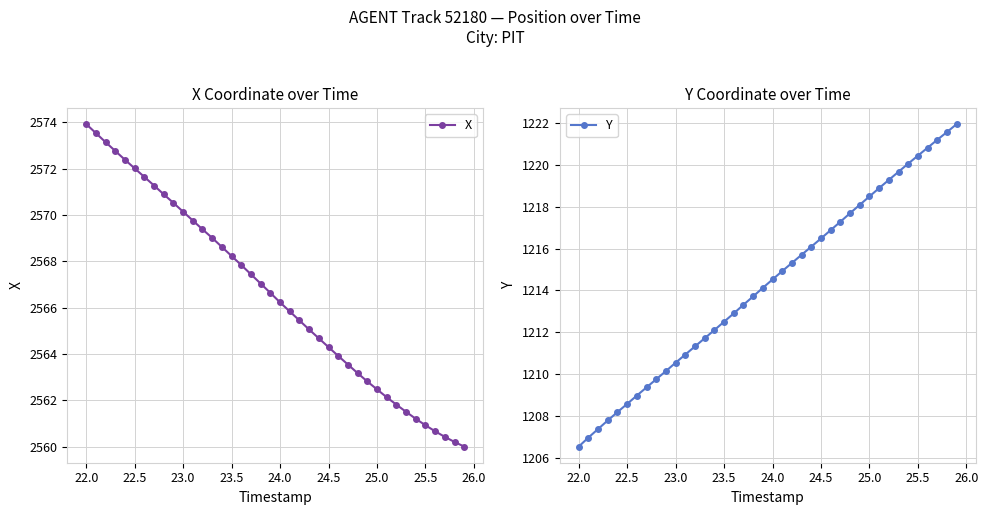

At which label does X reach its peak?

22.0